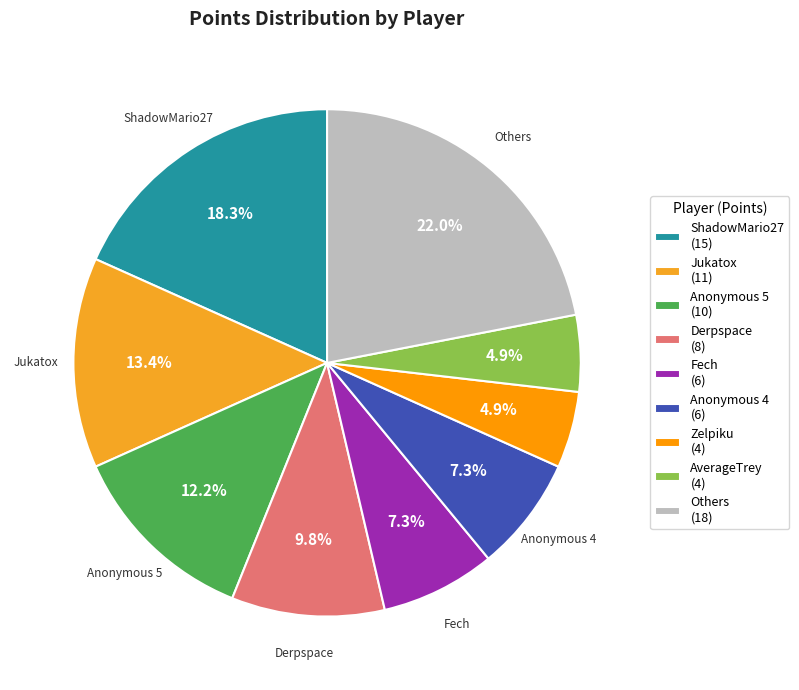

Is there any slice that represents more than half of the pie?

No